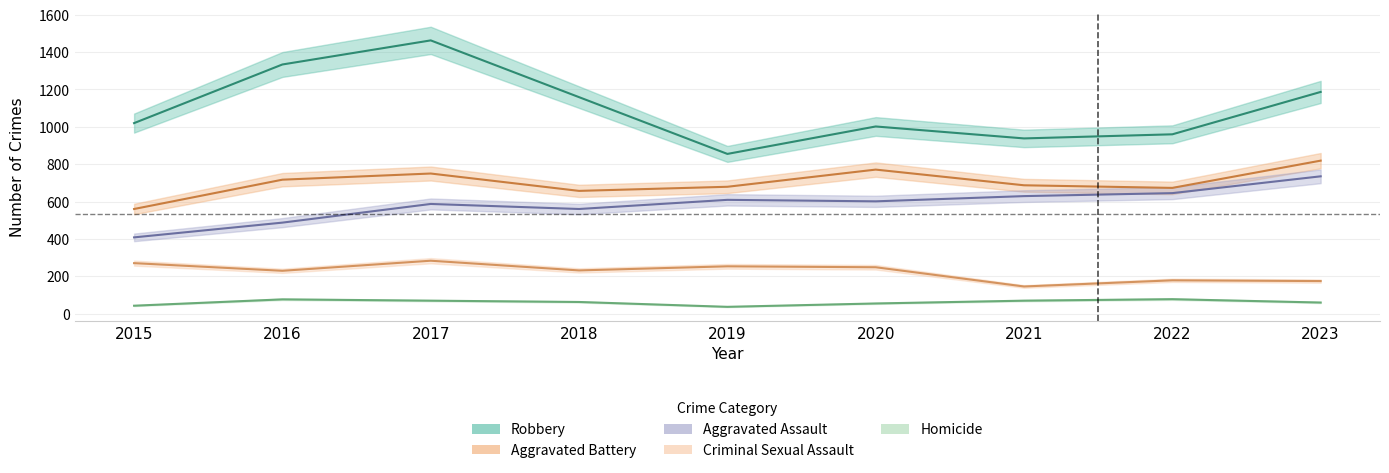

What is the total value across all series at 2018?

2669